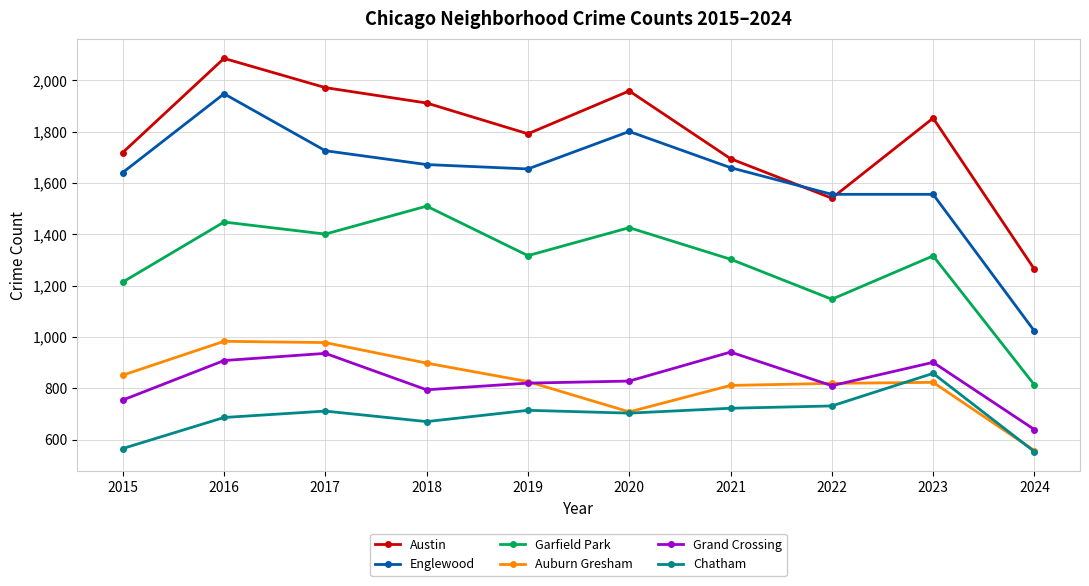

Which series has the largest range (max minus min)?

Englewood